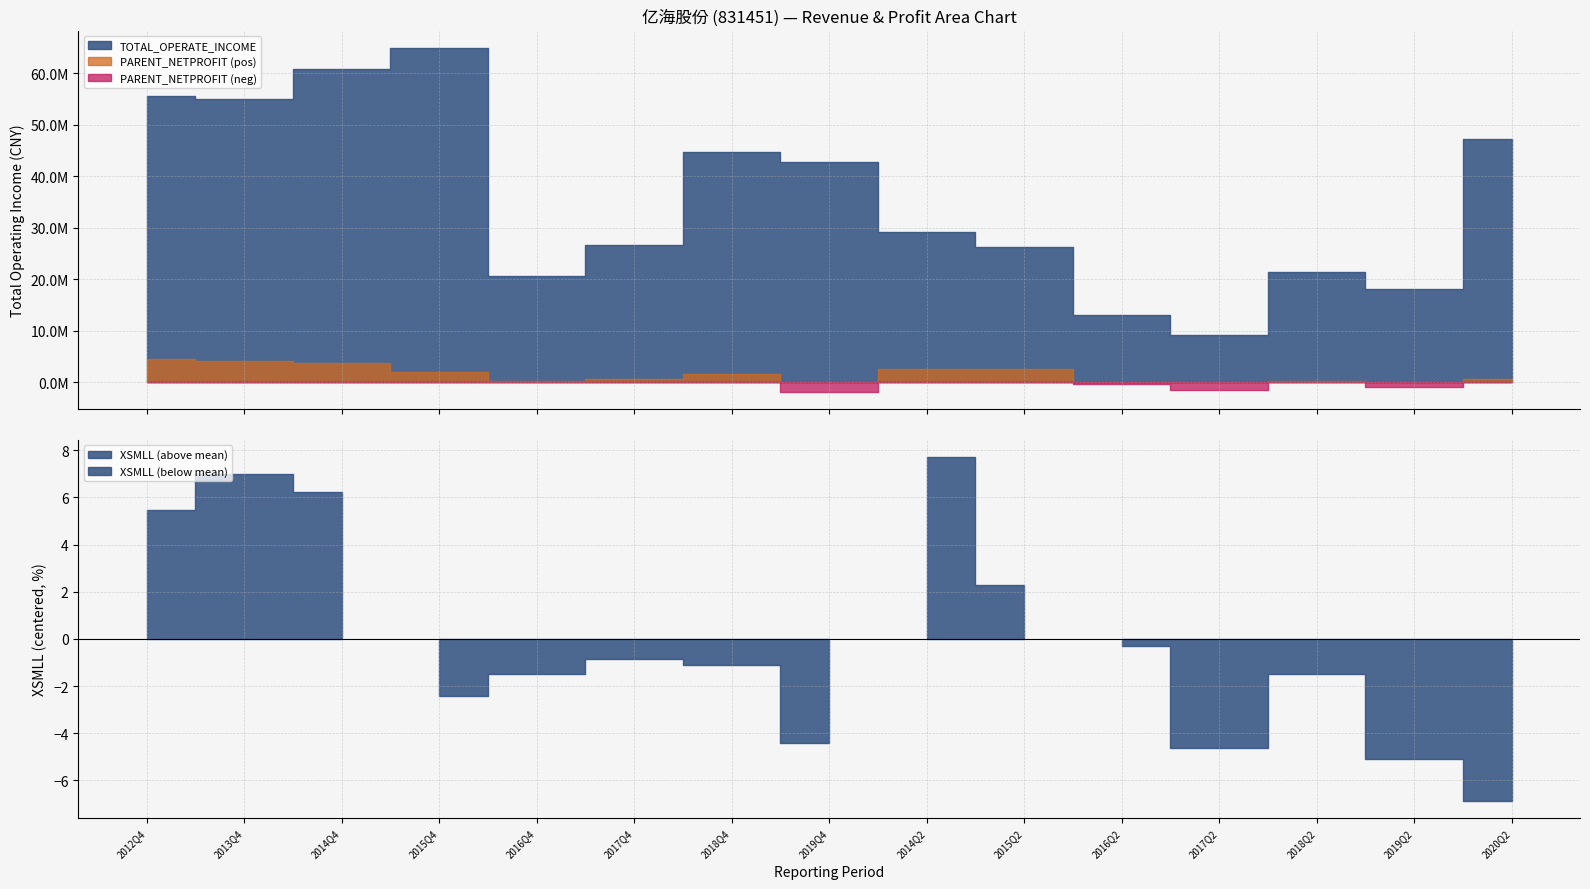

At 2019Q4, list the series in order from smallest to largest.

PARENT_NETPROFIT, XSMLL, TOTAL_OPERATE_INCOME